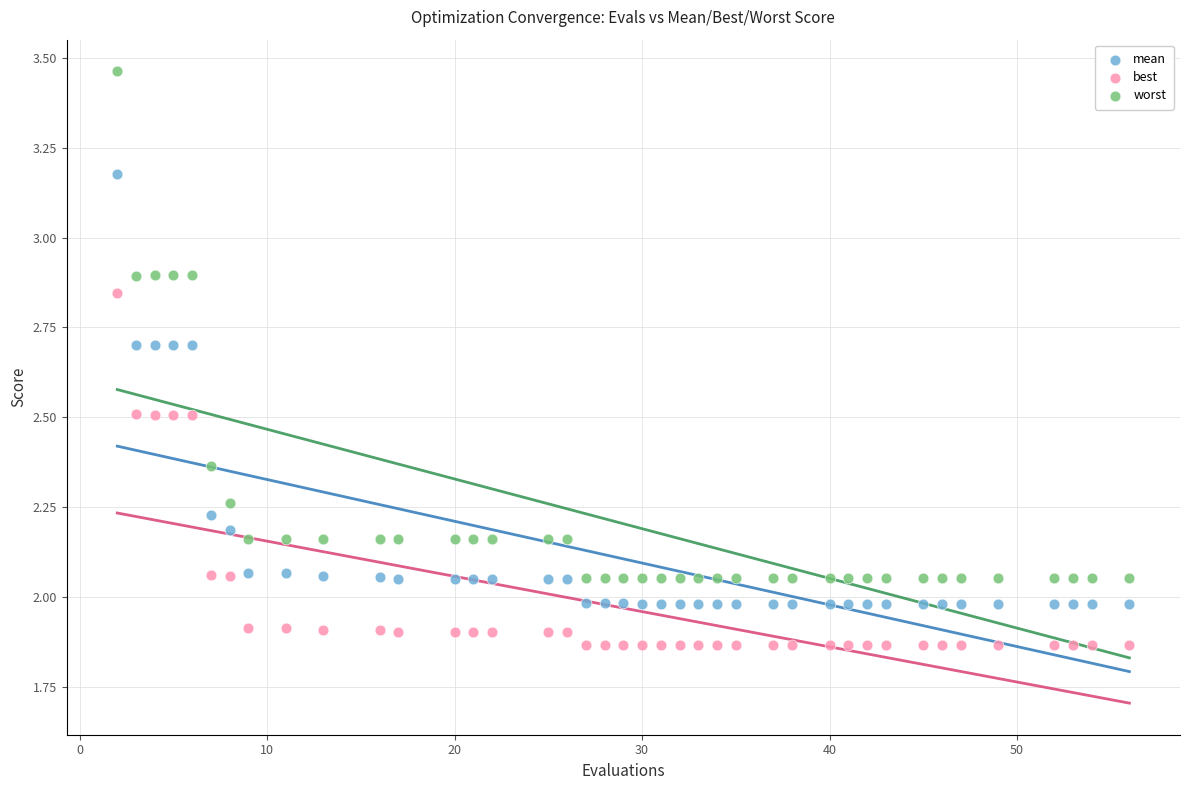

Which series has the widest spread of Y values?

worst